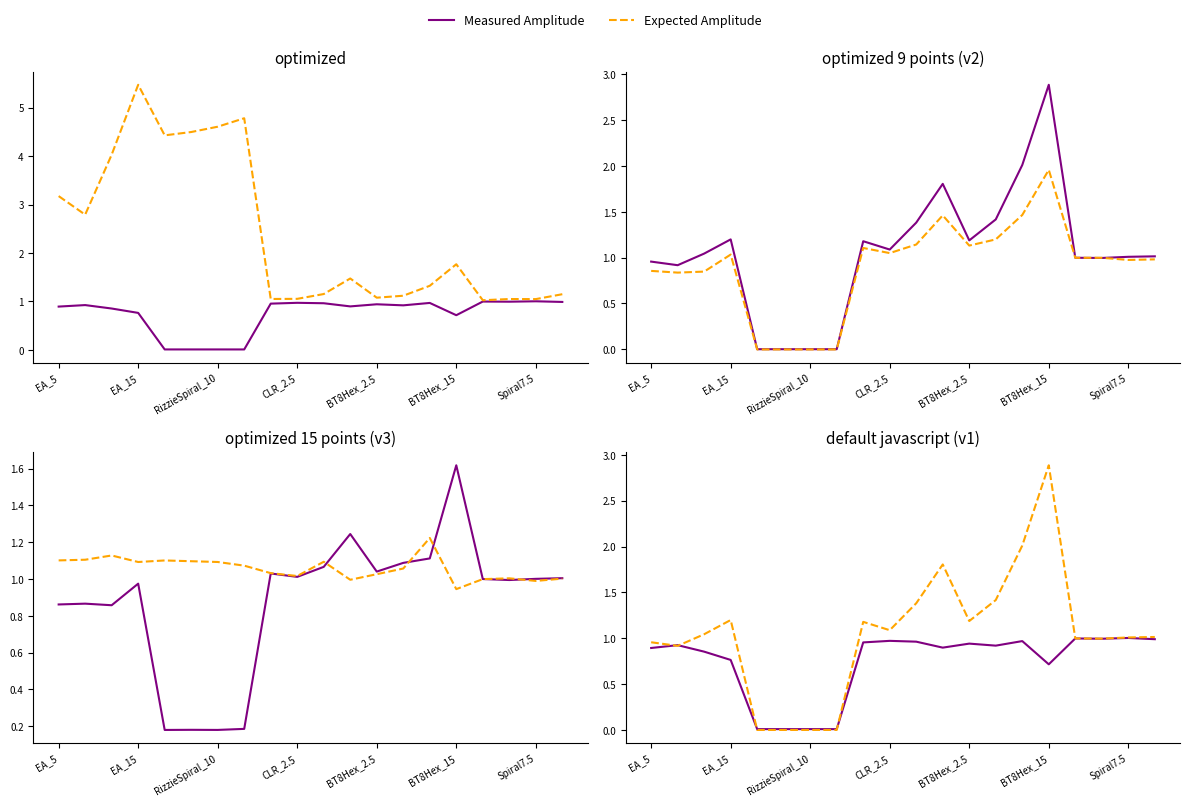

Between BT8Hex_15 and 8, which series saw the biggest shift?

Expected Amplitude